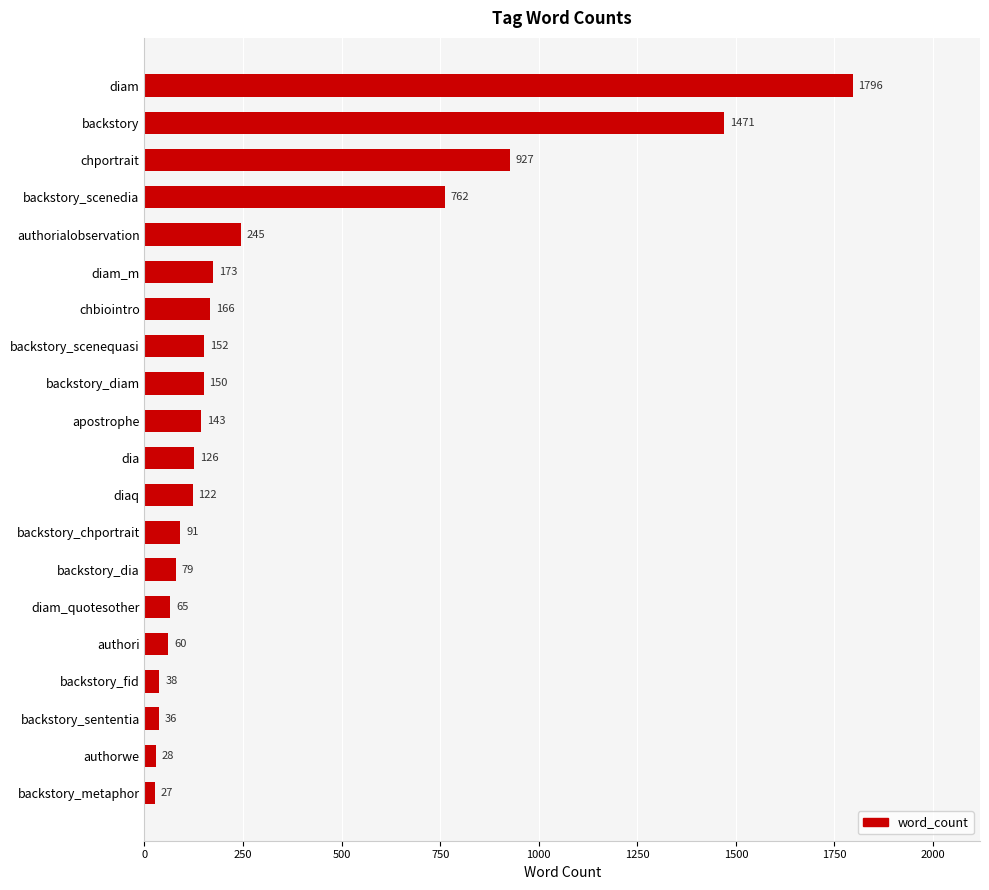

What is the value of the 5th bar from the top?

245